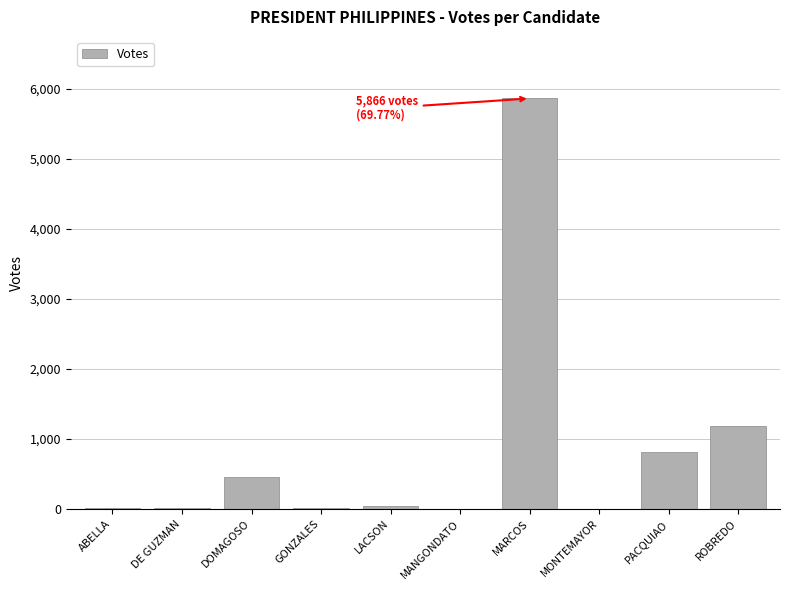

Between ROBREDO and LACSON, which is larger?

ROBREDO